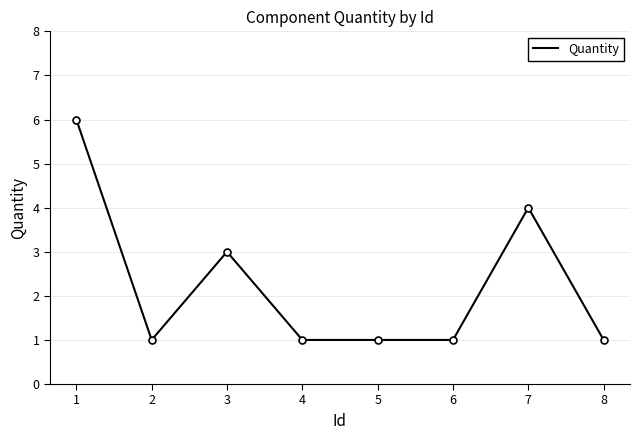

Reading left to right, list all the values displayed in this chart.

1=6	2=1	3=3	4=1	5=1	6=1	7=4	8=1